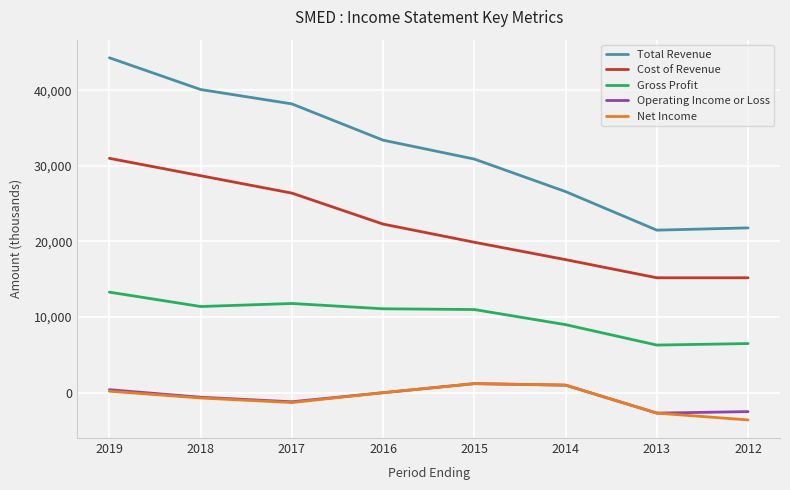

What is the spread (max minus min) of values at 2019?

44100